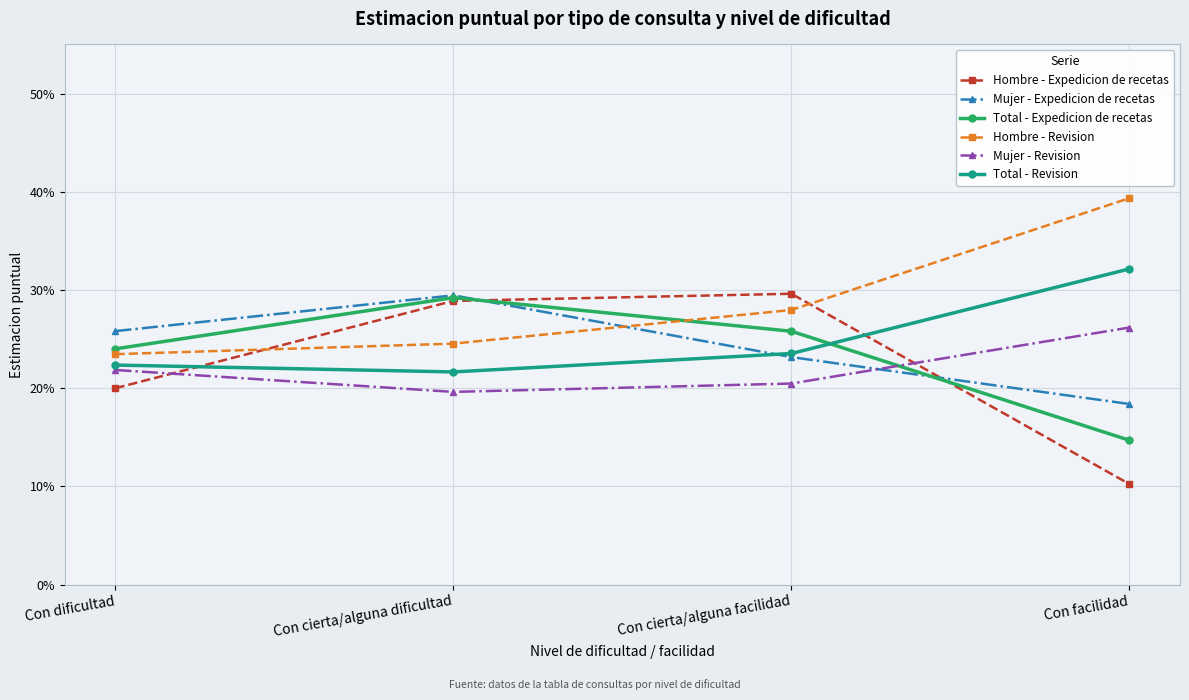

Reading right to left, list all the values displayed in this chart.

Hombre - Expedicion de recetas: Con facilidad=0.1	Con cierta/alguna facilidad=0.3	Con cierta/alguna dificultad=0.3	Con dificultad=0.2
Mujer - Expedicion de recetas: Con facilidad=0.2	Con cierta/alguna facilidad=0.2	Con cierta/alguna dificultad=0.3	Con dificultad=0.3
Total - Expedicion de recetas: Con facilidad=0.1	Con cierta/alguna facilidad=0.3	Con cierta/alguna dificultad=0.3	Con dificultad=0.2
Hombre - Revision: Con facilidad=0.4	Con cierta/alguna facilidad=0.3	Con cierta/alguna dificultad=0.2	Con dificultad=0.2
Mujer - Revision: Con facilidad=0.3	Con cierta/alguna facilidad=0.2	Con cierta/alguna dificultad=0.2	Con dificultad=0.2
Total - Revision: Con facilidad=0.3	Con cierta/alguna facilidad=0.2	Con cierta/alguna dificultad=0.2	Con dificultad=0.2